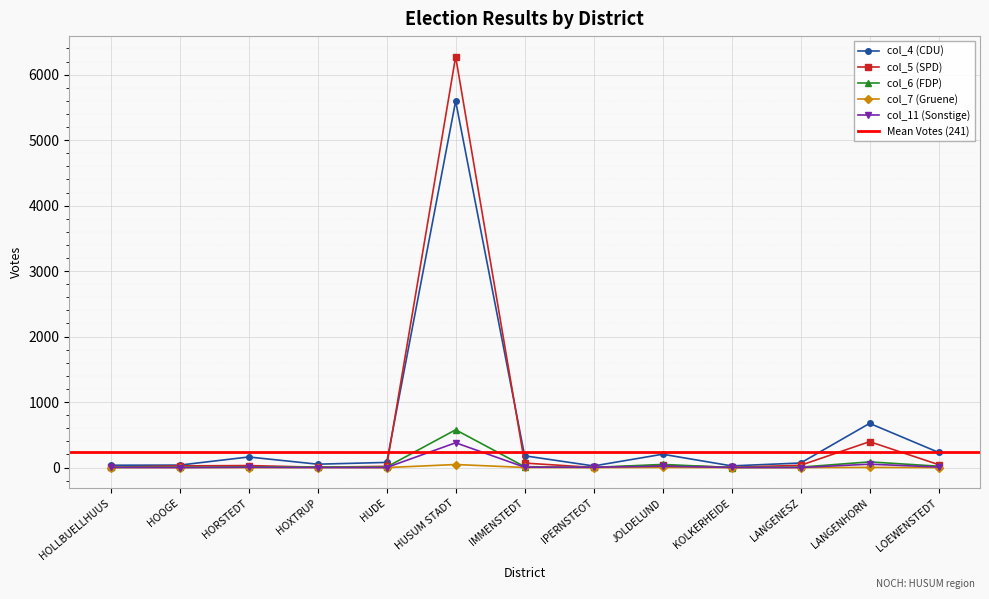

True or false: col_4 (CDU) and col_7 (Gruene) intersect in this chart.

False